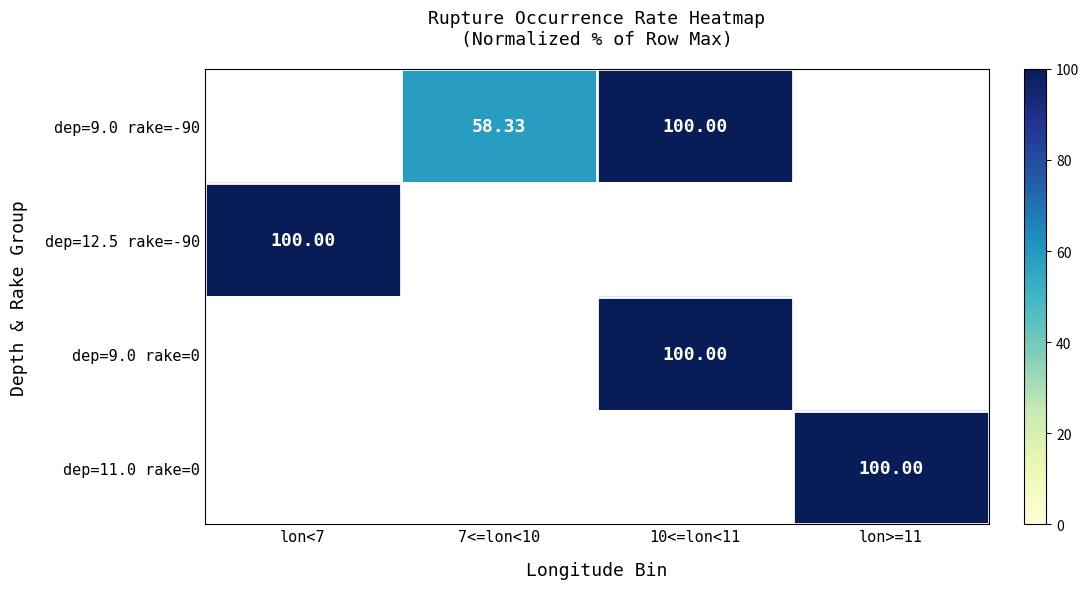

What is the difference between the second highest and second lowest values in the dep=9.0 rake=-90 series?

41.7